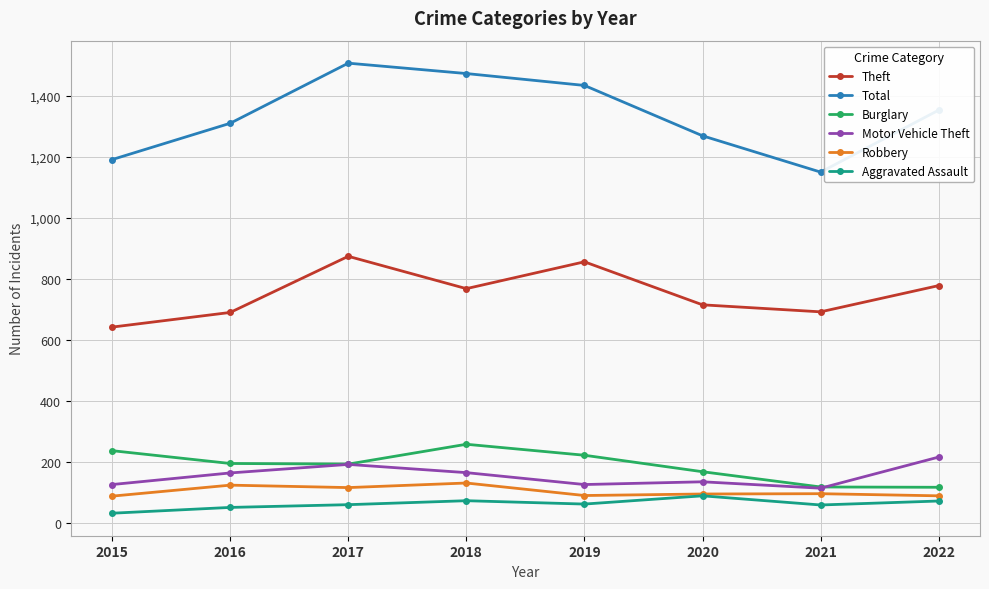

List the labels in order of Total value, largest first.

2017, 2018, 2019, 2022, 2016, 2020, 2015, 2021